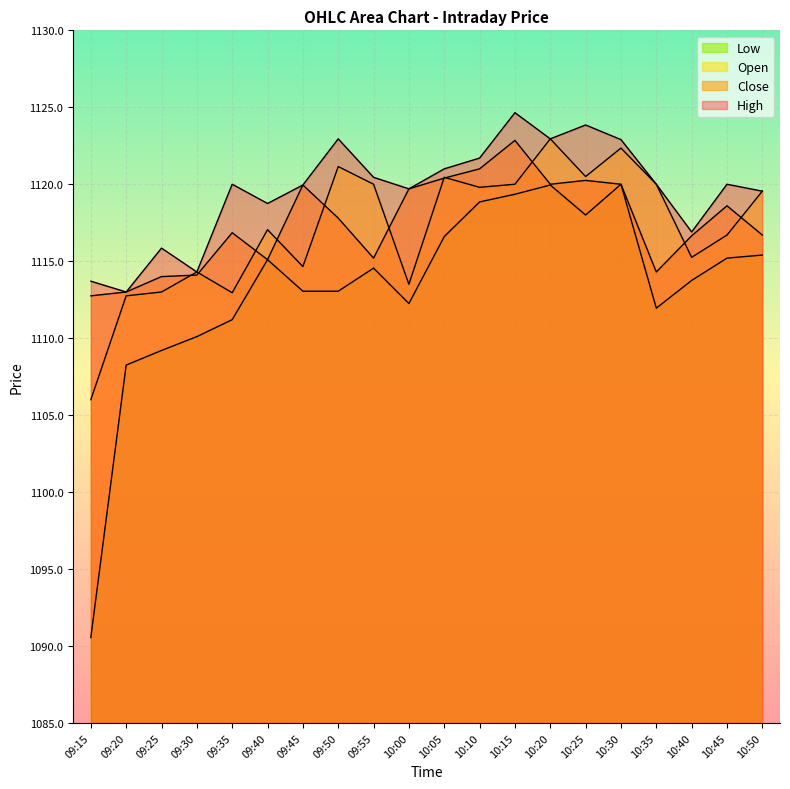

How many data points in Open are above 1119?

10